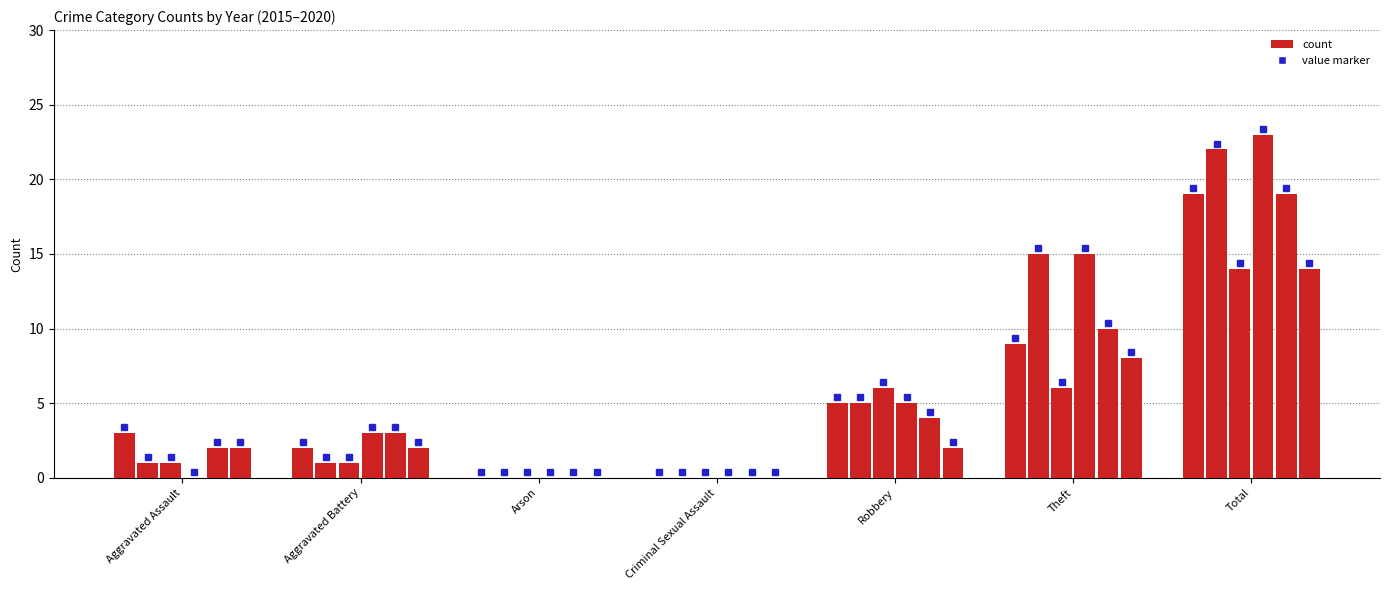

Which label corresponds to the largest value in the chart?

Total